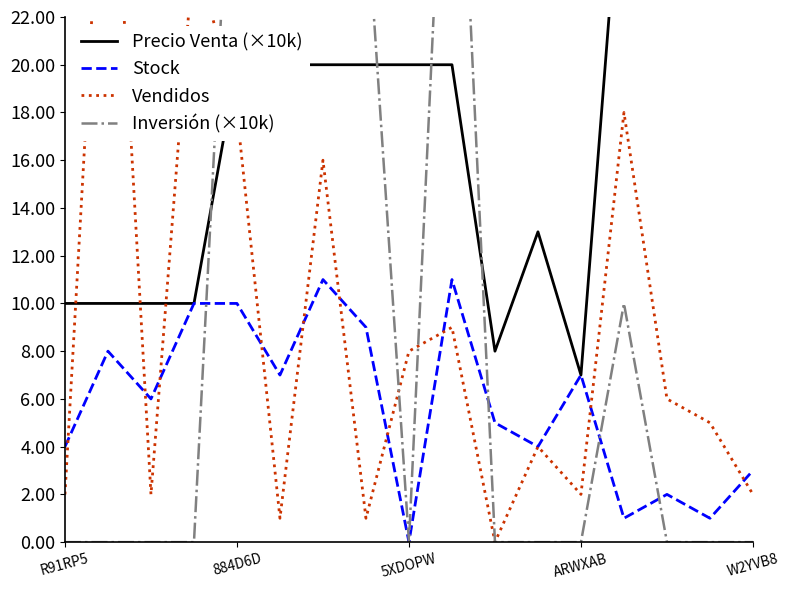

The Stock series shows 5 at 5XDOPW. True or false?

False